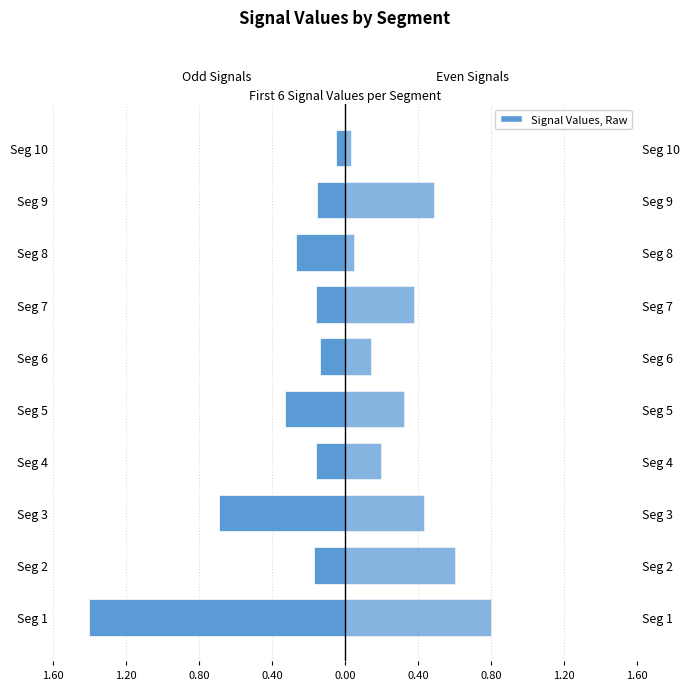

Between Seg 7 and Seg 10, which series saw the biggest shift?

Even Signals (2,4,6)